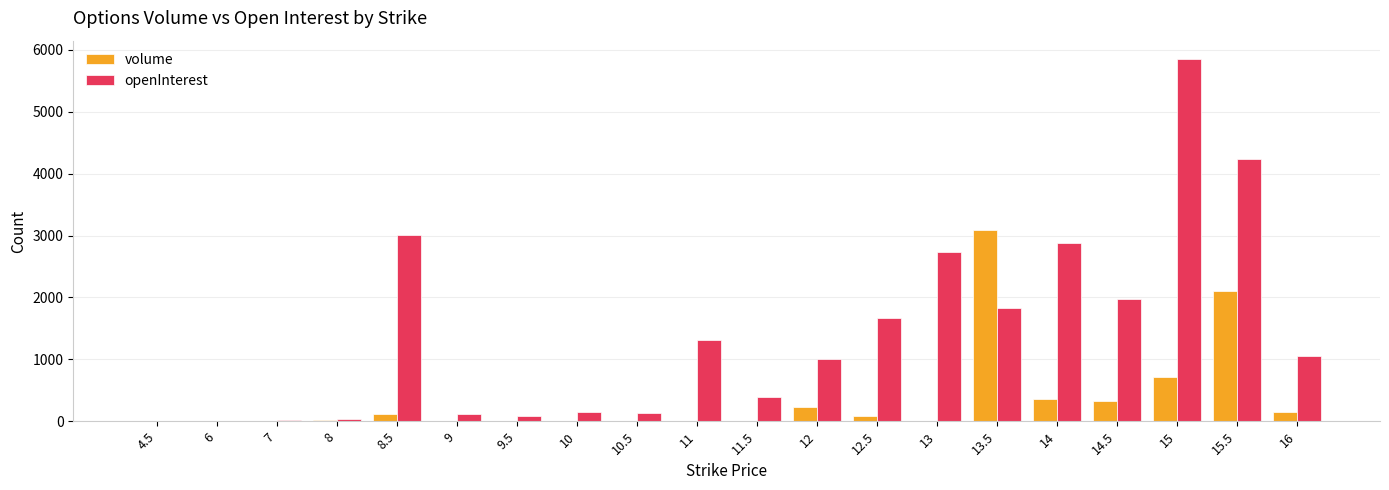

Between 7 and 15.5, which series saw the biggest shift?

openInterest